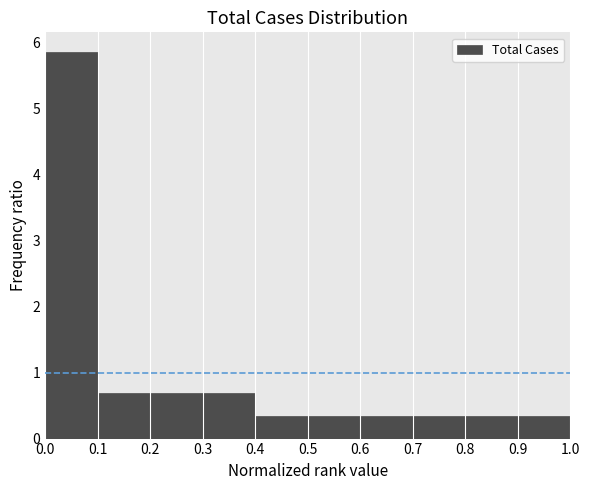

Reading left to right, transcribe this chart: for each bar, give the range it covers on the x-axis and its height. The values are not printed on the chart, so give them approximately, as read against the axis.

0.0 to 0.1: 5.9
0.1 to 0.2: 0.7
0.2 to 0.3: 0.7
0.3 to 0.4: 0.7
0.4 to 0.5: 0.3
0.5 to 0.6: 0.3
0.6 to 0.7: 0.3
0.7 to 0.8: 0.3
0.8 to 0.9: 0.3
0.9 to 1.0: 0.3